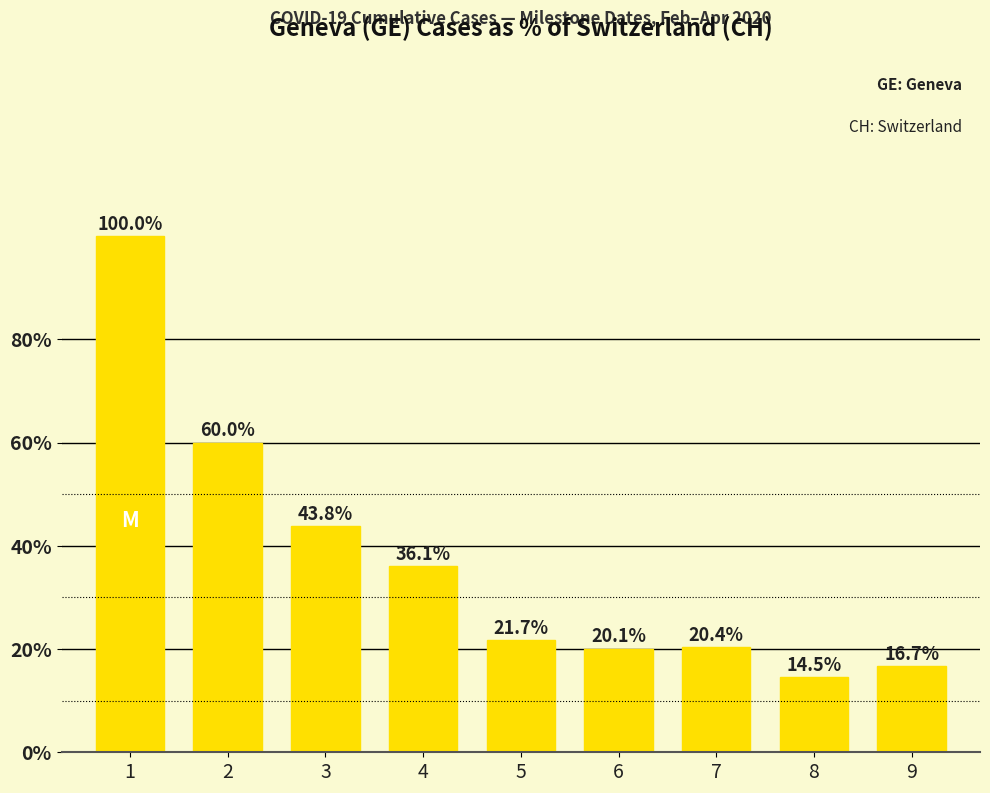

Count the number of values greater than 21.

5